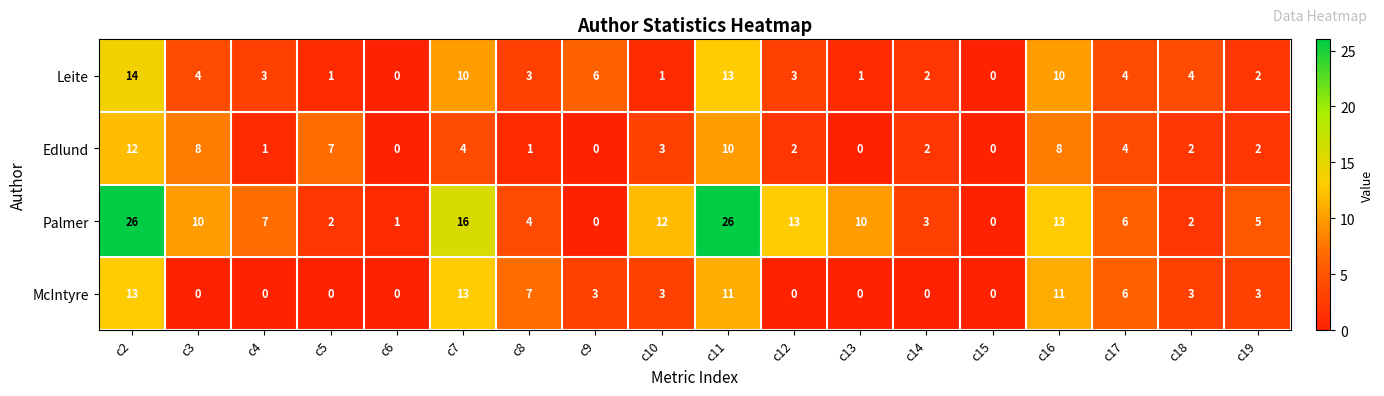

Where does the Palmer series first go above 7?

c2